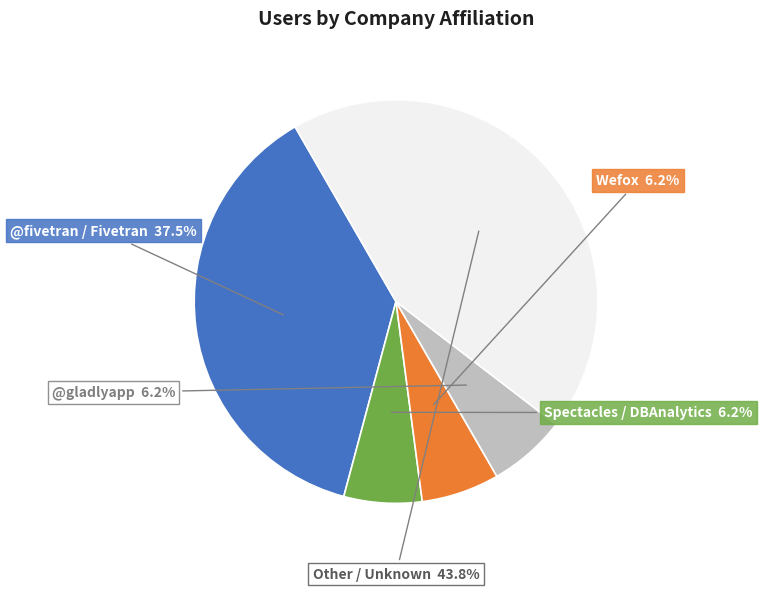

Does any single category account for the majority?

No